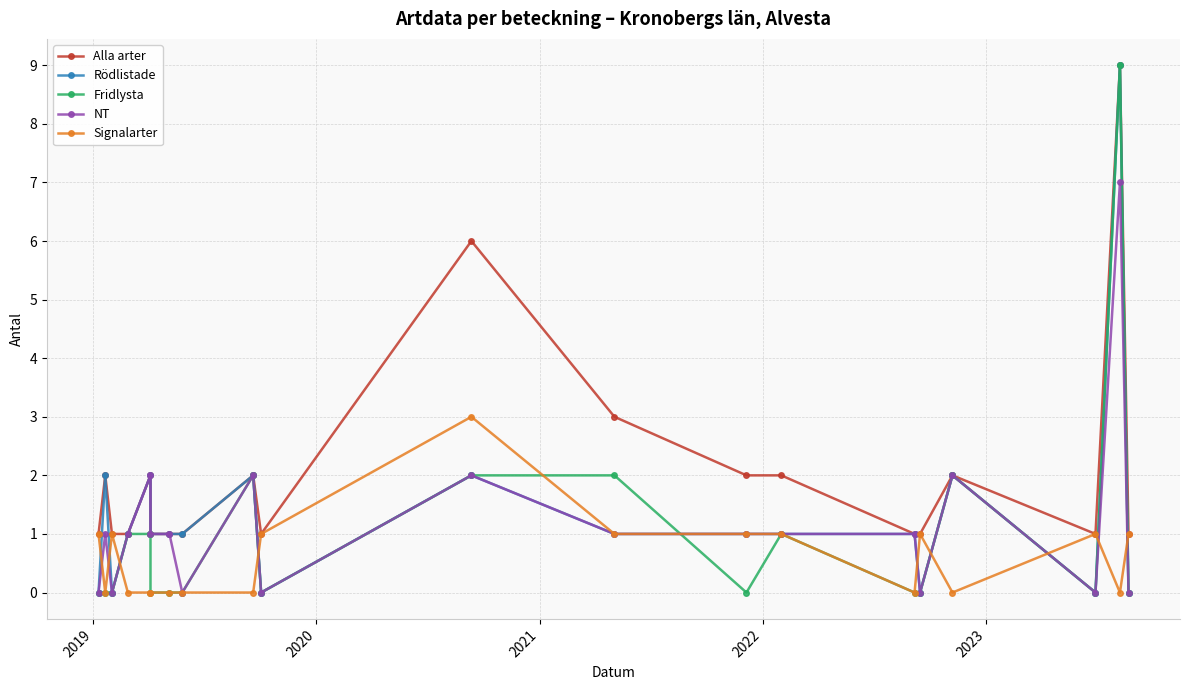

What is the maximum value for Alla arter?

9